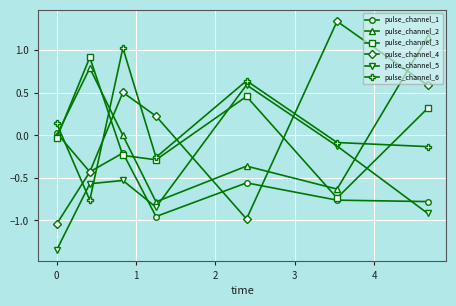

How many positive values does the pulse_channel_4 series have?

4